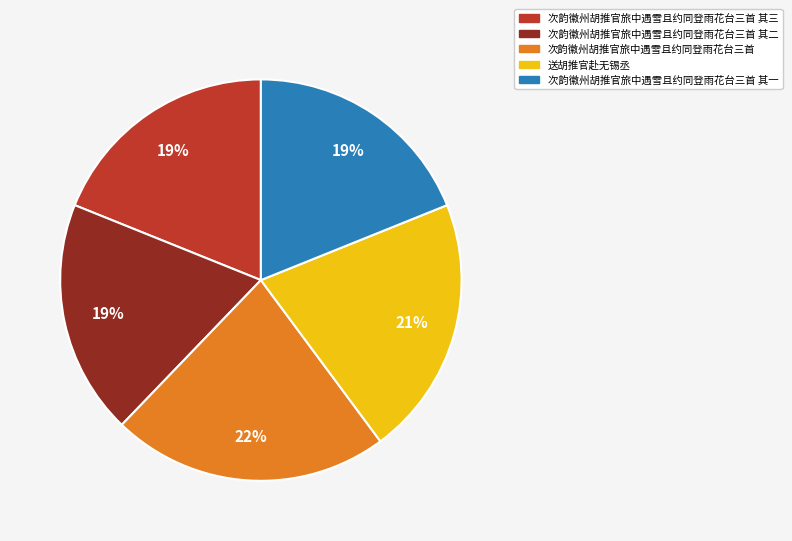

To the nearest percent, what is the difference between the 次韵徽州胡推官旅中遇雪且约同登雨花台三首 其一 and 送胡推官赴无锡丞 slice percentages?

2%